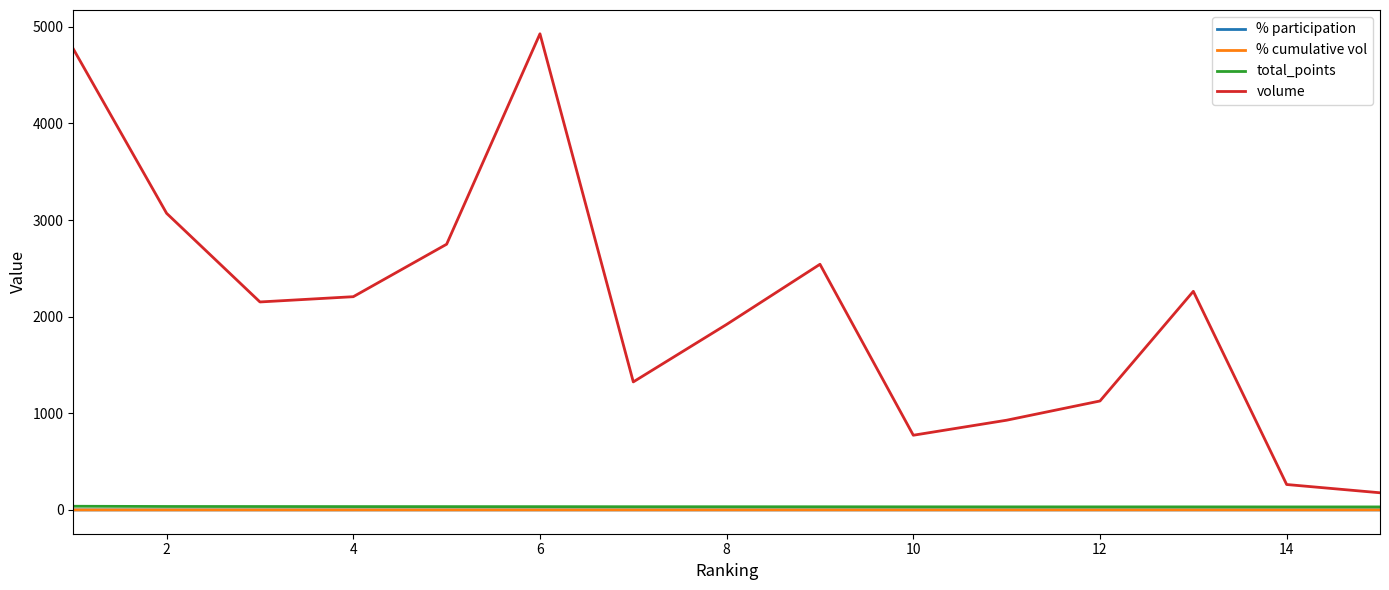

Which series has the largest total across all categories?

volume